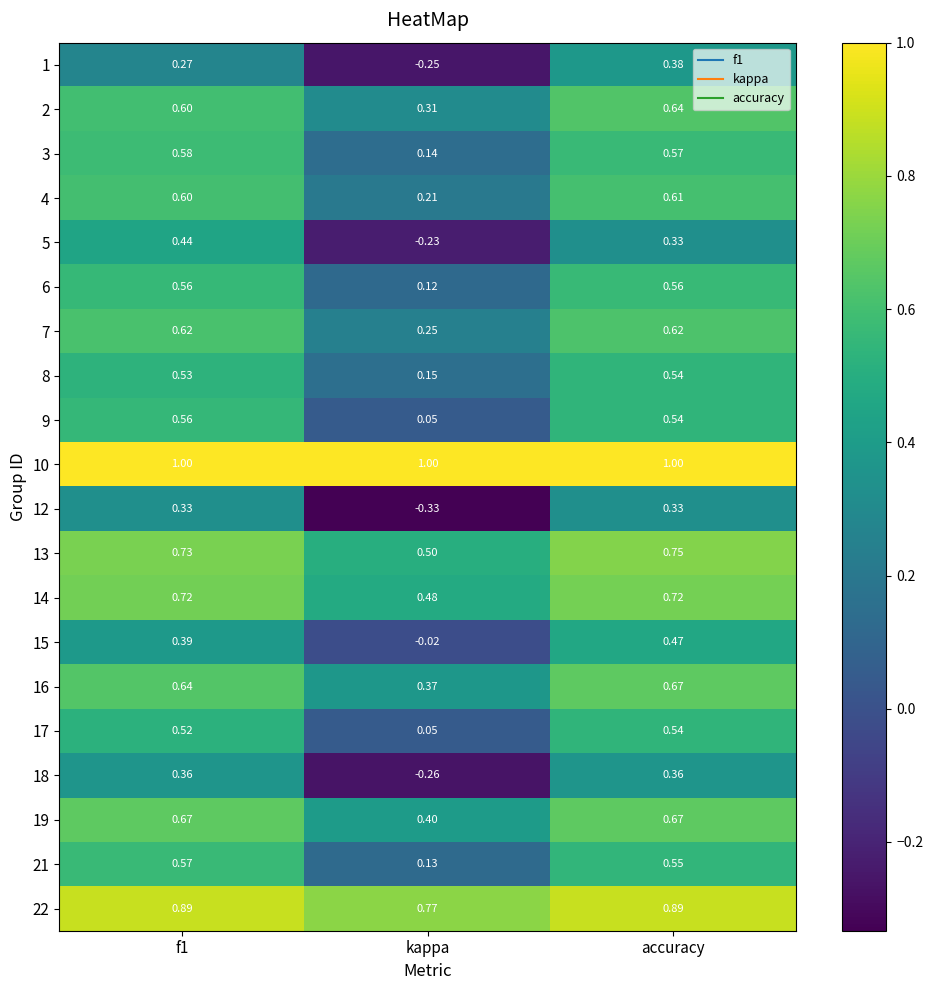

Count the number of data series in this chart.

20